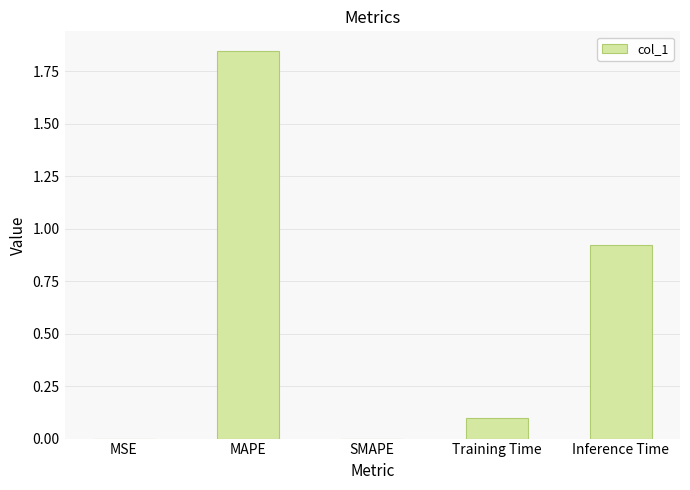

Between Inference Time and Training Time, which is larger?

Inference Time